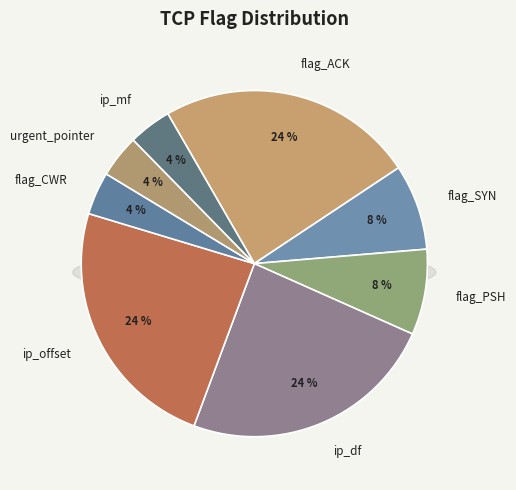

Which category has the biggest portion of the pie?

flag_ACK